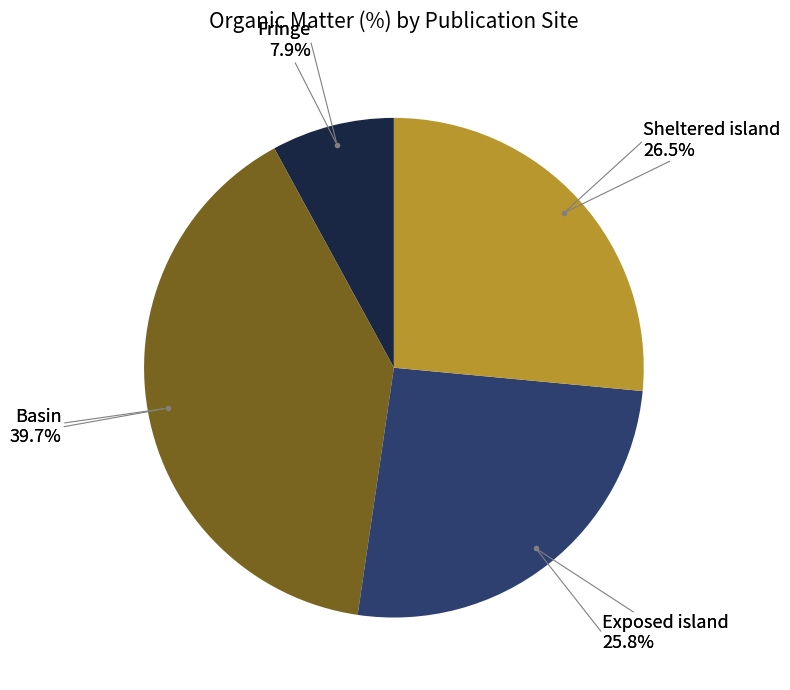

True or false: Sheltered island accounts for 26% of the total.

True